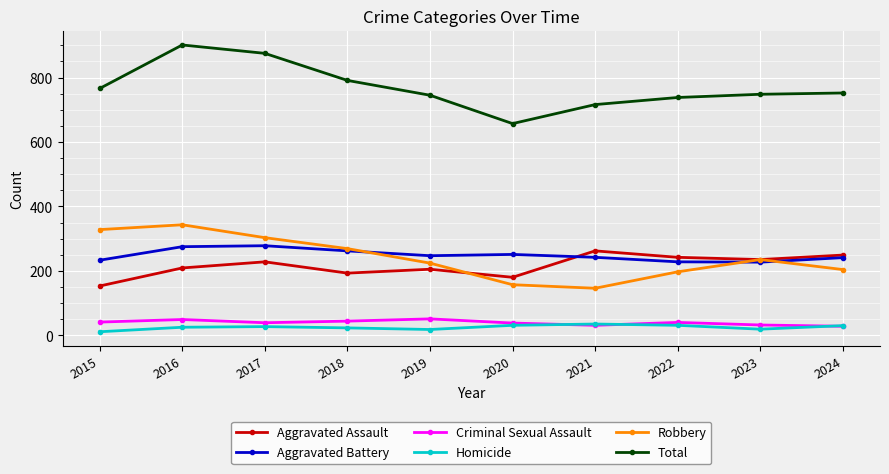

What is the minimum value for Total?

657